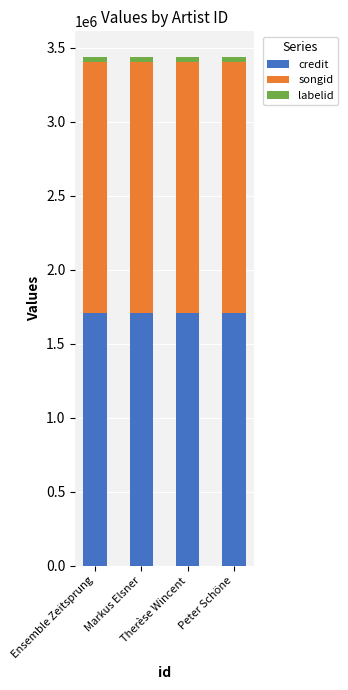

How many categories are shown in the chart?

4